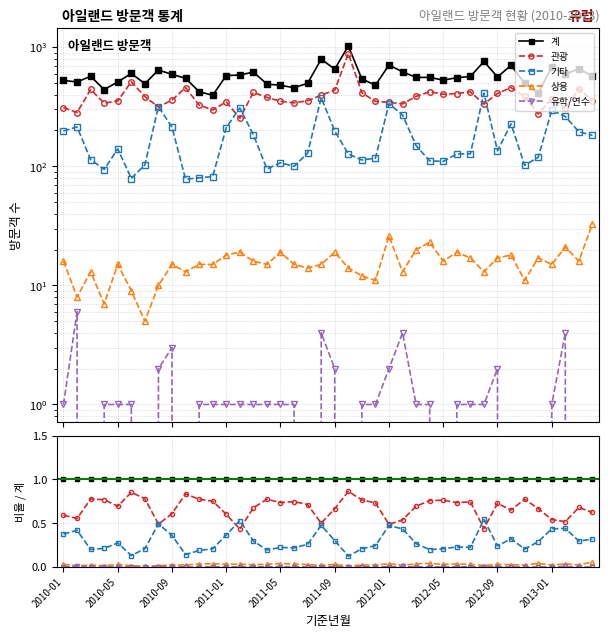

Reading left to right, list all the values displayed in this chart.

계: 526	511	570	441	511	602	494	644	591	549	423	395	578	584	619	490	479	457	498	793	655	1025	541	480	709	621	558	558	529	555	568	759	563	704	499	412	680	595	658	572
관광: 311	283	442	339	354	513	385	315	360	458	327	297	348	253	418	379	352	341	355	396	436	884	414	351	345	334	387	423	403	408	422	333	409	458	386	275	368	308	447	356
기타: 198	214	114	94	140	79	103	317	213	78	80	82	211	309	184	95	107	100	129	377	198	127	113	117	336	270	149	111	110	127	127	412	135	227	102	119	296	262	195	182
상용: 16	8	13	7	15	9	5	10	15	13	15	15	18	19	16	15	19	15	14	15	19	14	12	11	26	13	20	23	16	19	17	13	17	18	11	17	15	21	16	33
유학/연수: 1	6	0	1	1	1	0	2	3	0	1	1	1	1	1	1	1	1	0	4	2	0	1	1	2	4	1	1	0	1	1	1	2	0	0	0	1	4	0	0